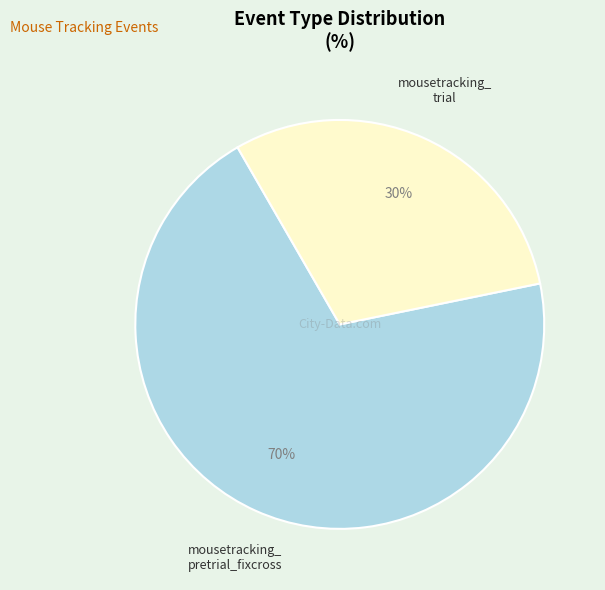

Does any single category account for the majority?

Yes